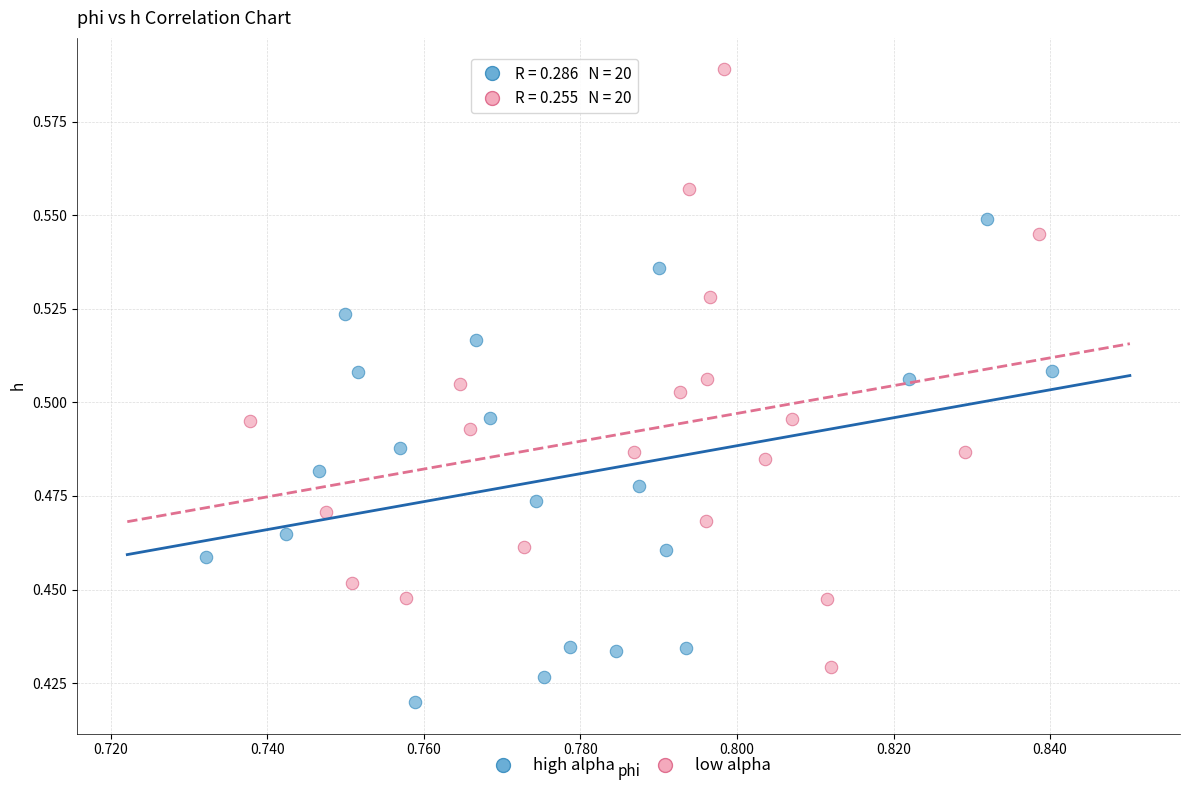

Which series has the widest spread of Y values?

low alpha